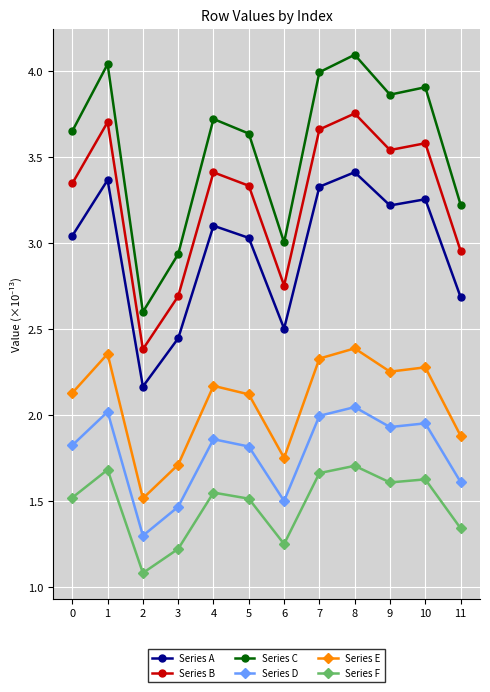

True or false: Series B and Series C intersect in this chart.

False